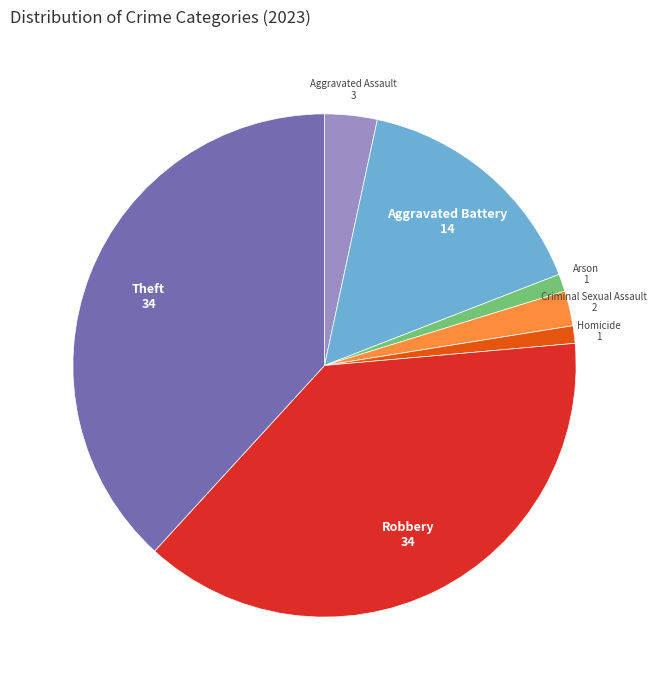

Is there any slice that represents more than half of the pie?

No